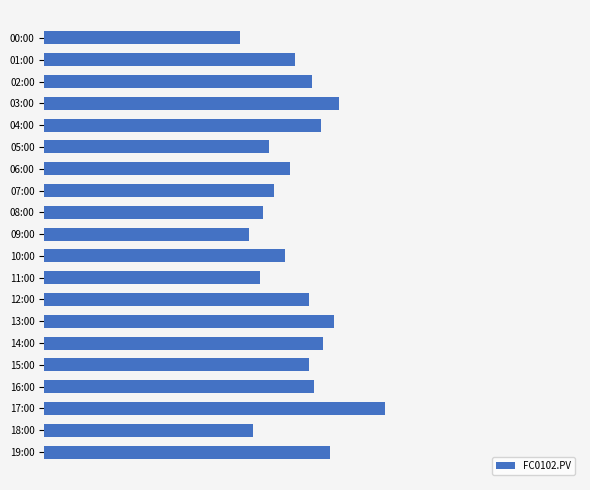

What is the greatest value displayed?

202.3